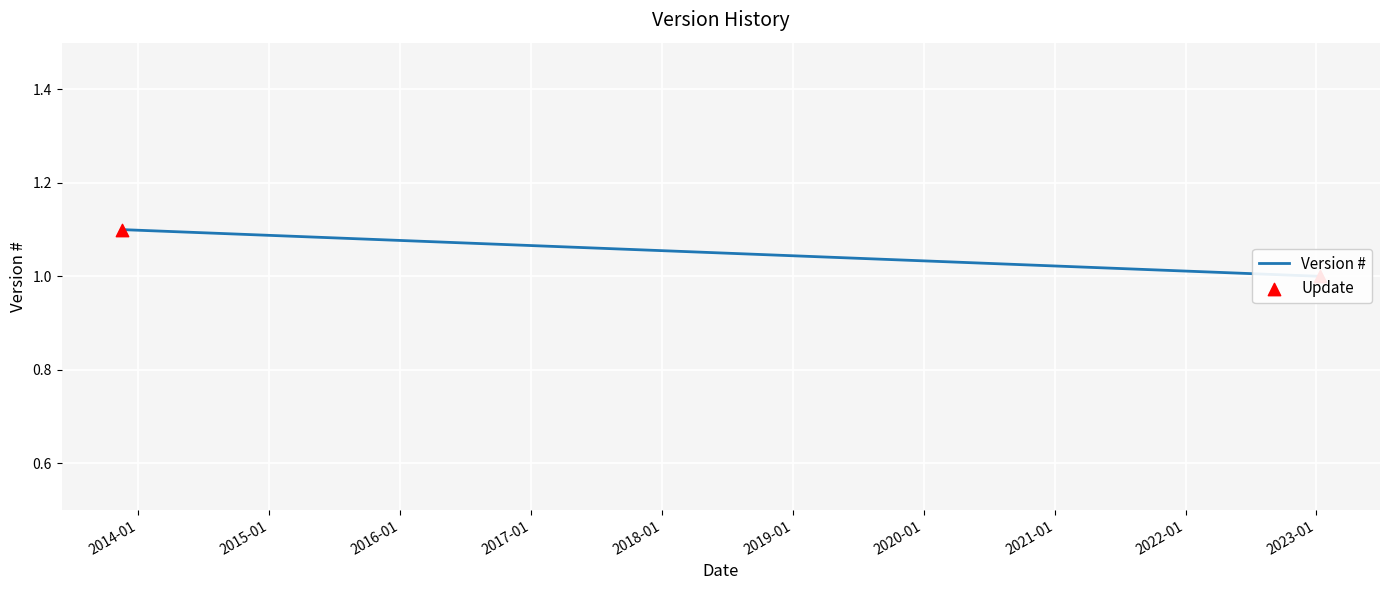

Which series contains the highest Y value?

Version #